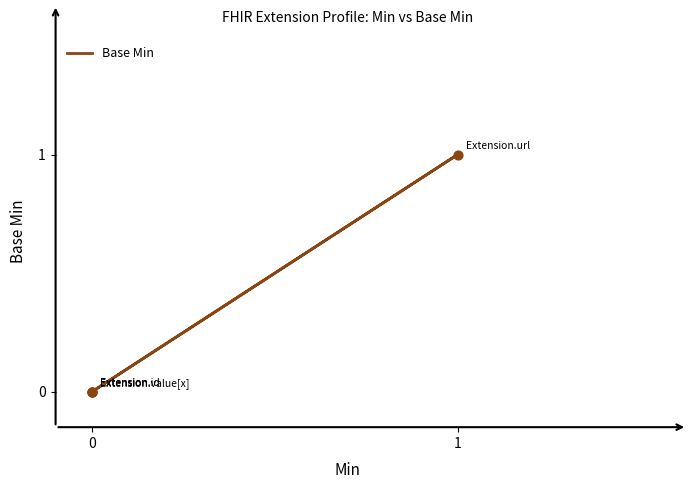

Which has a higher value, 1 or 0?

1